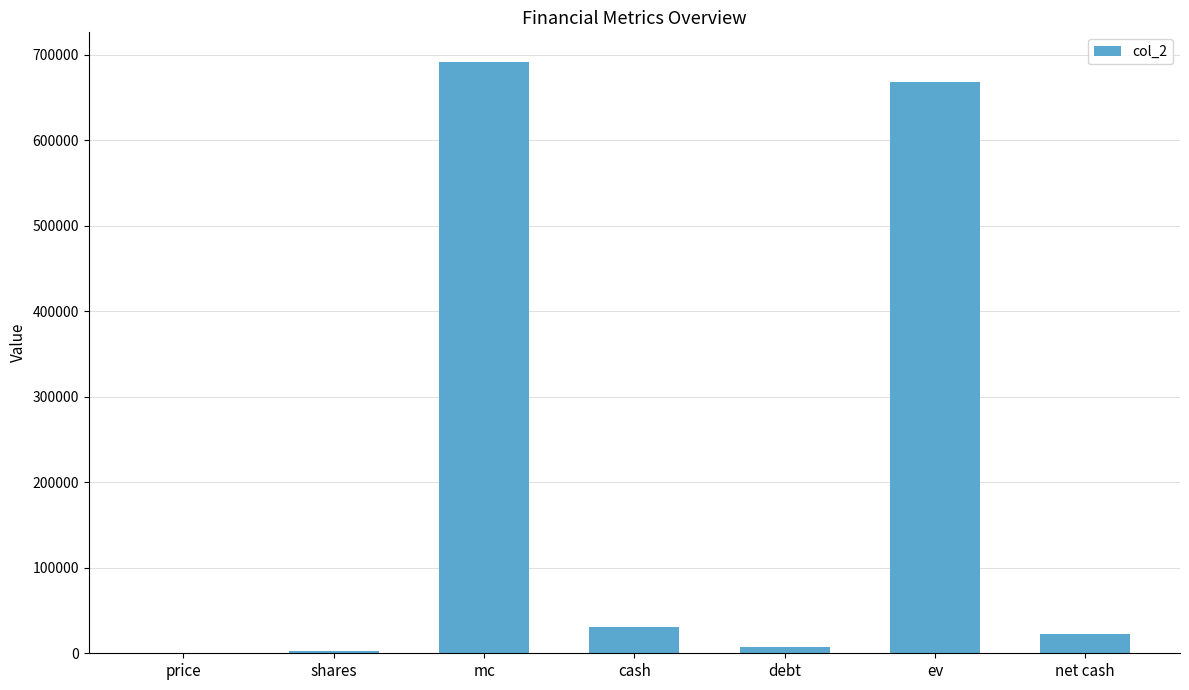

What is the greatest value displayed?

691448.0